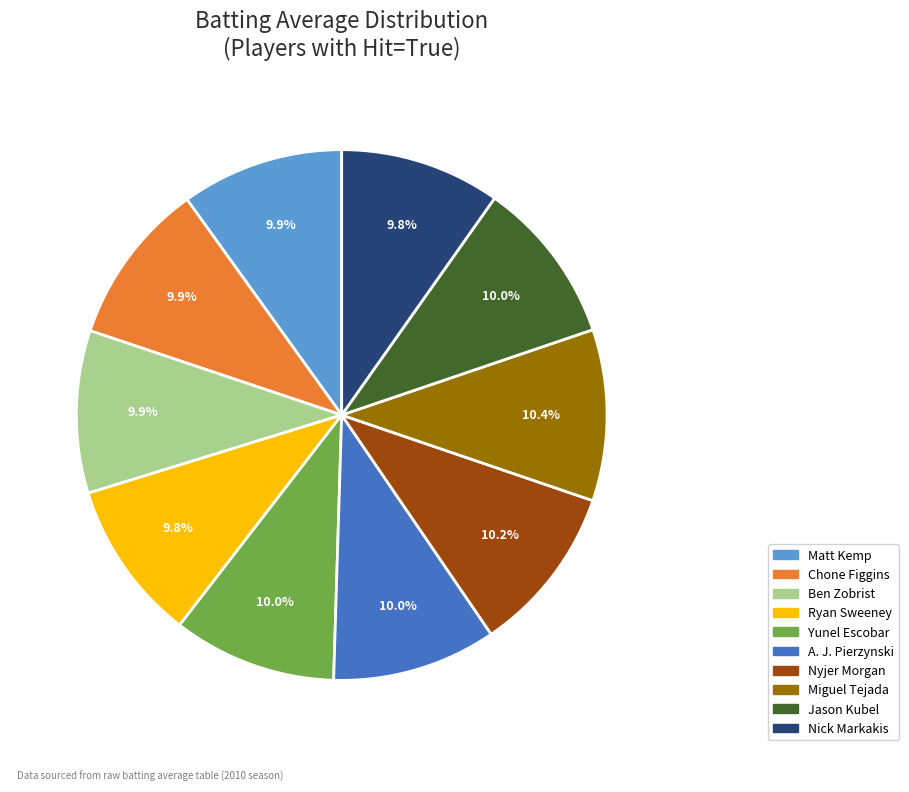

Is there any slice that represents more than half of the pie?

No